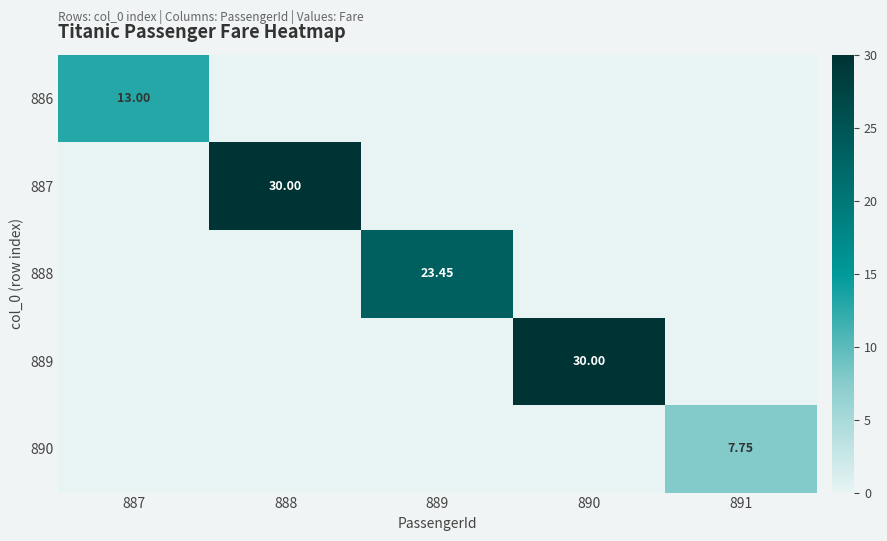

What is the spread (max minus min) of values at 891?

7.8